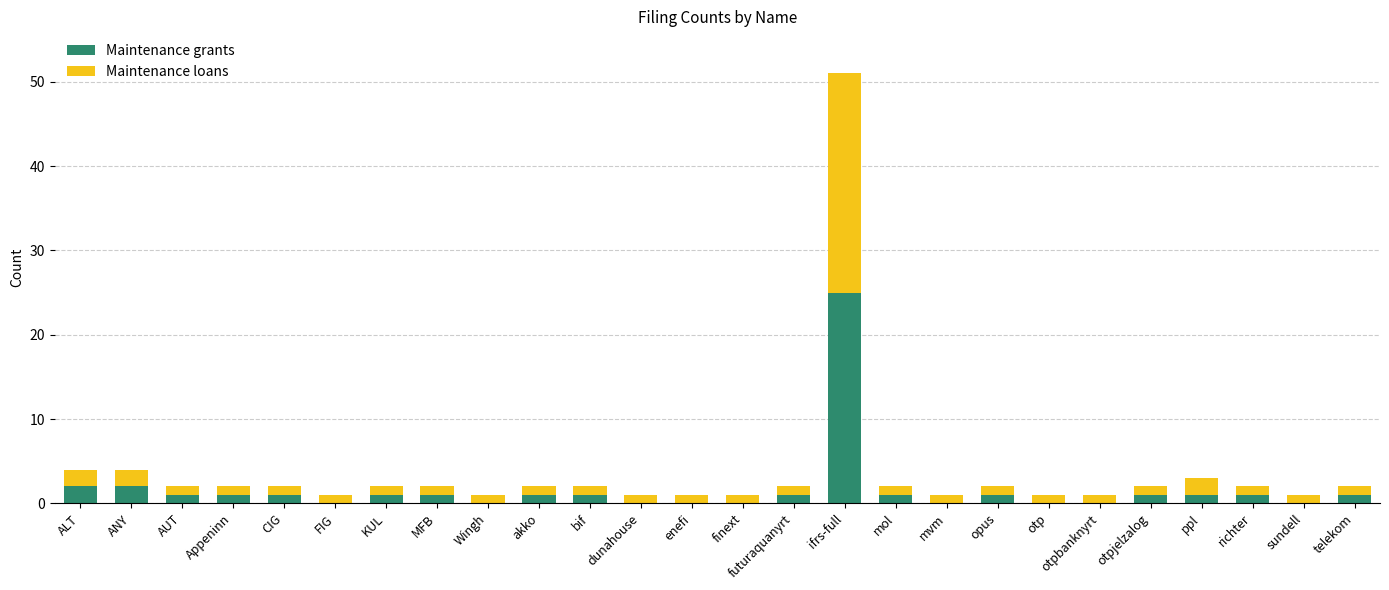

At which category is the sum across all series the highest?

ifrs-full